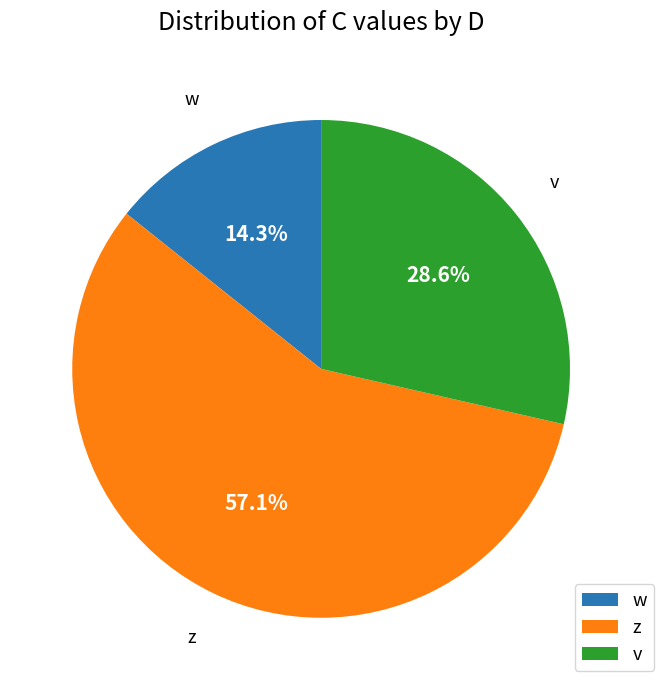

True or false: v accounts for 38% of the total.

False